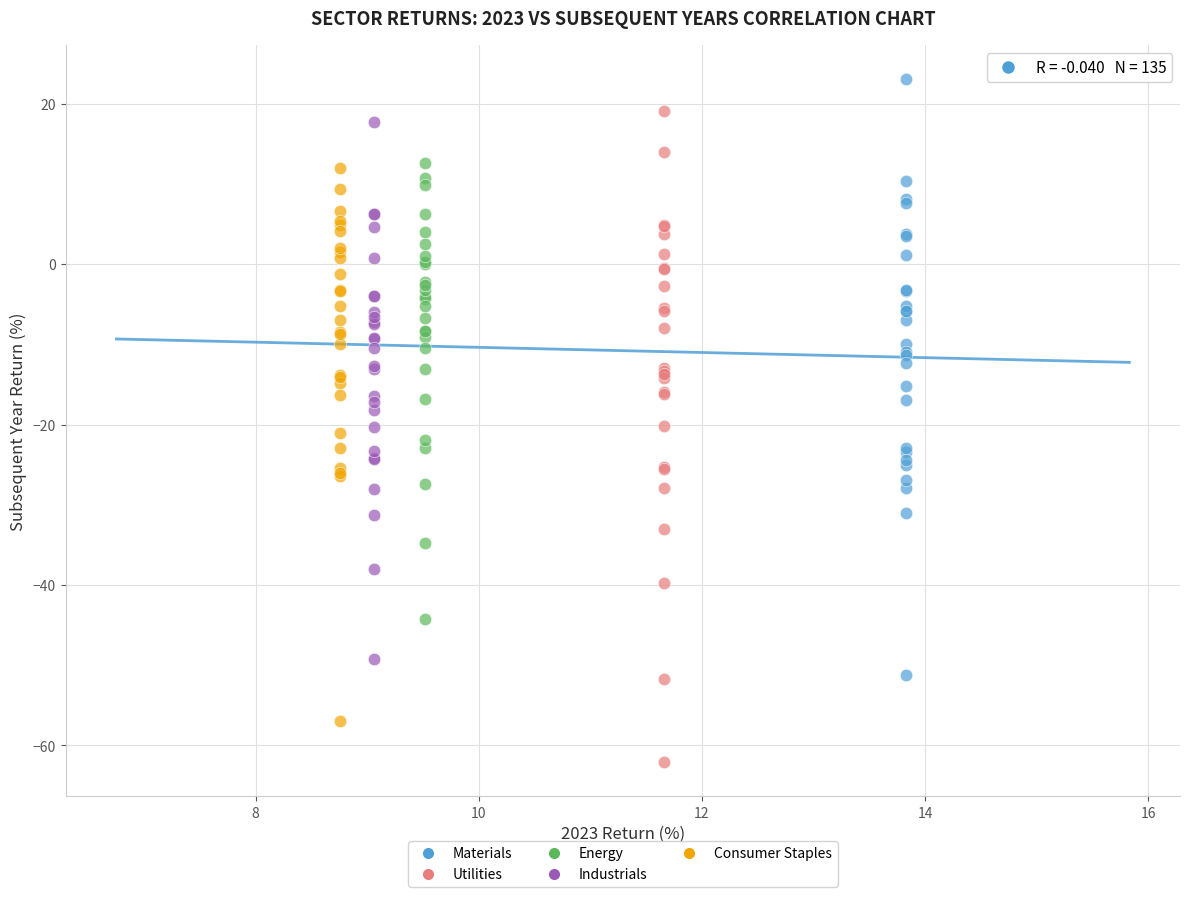

Which series contains the highest Y value?

Materials